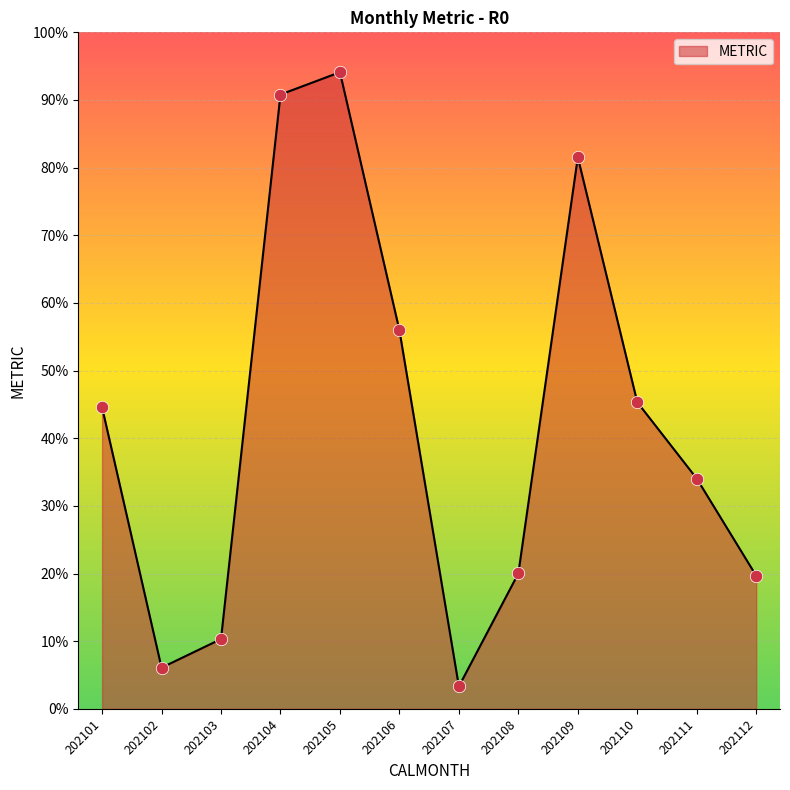

What is the change in value from 202102 to 202111?

+28.0